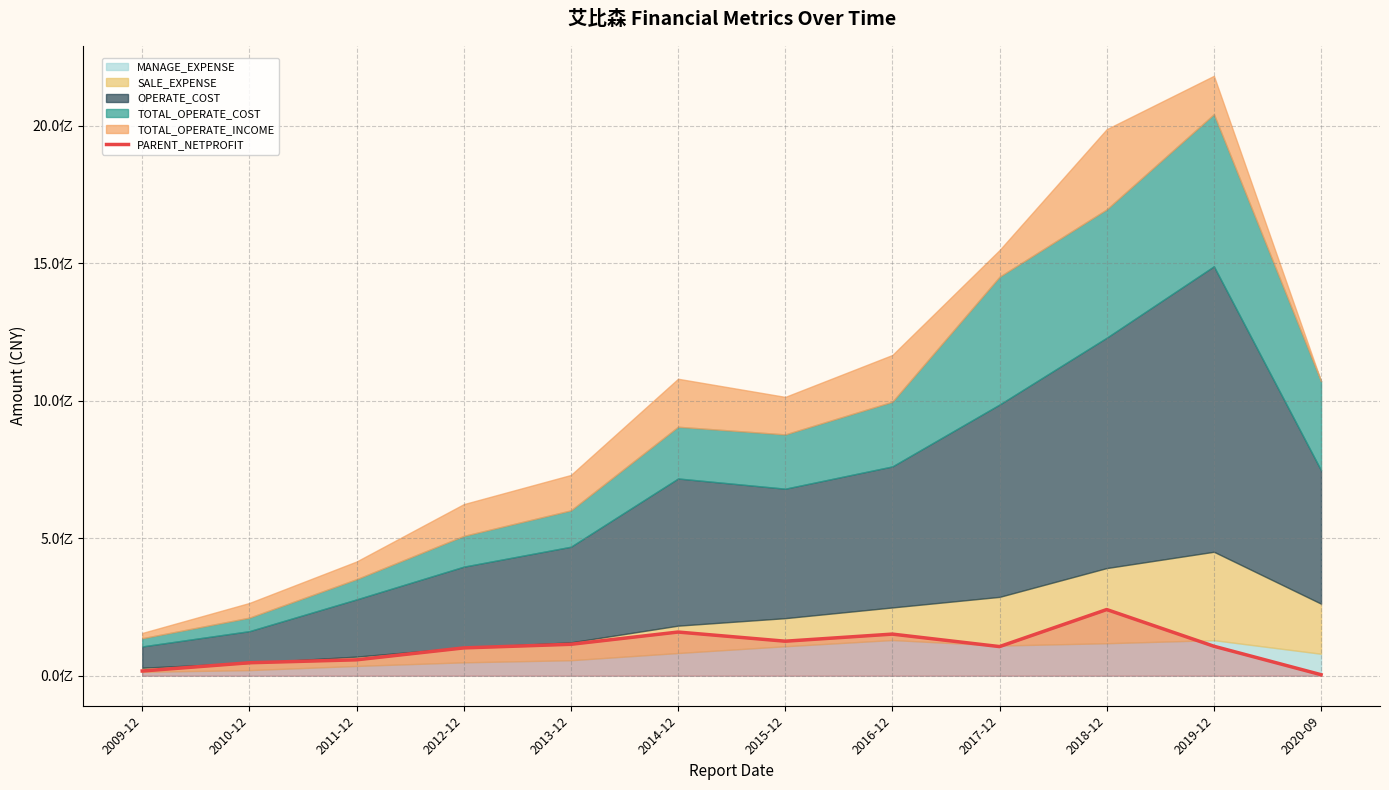

Approximately how many times larger is the value at 2011-12 compared to 2013-12?

0.5